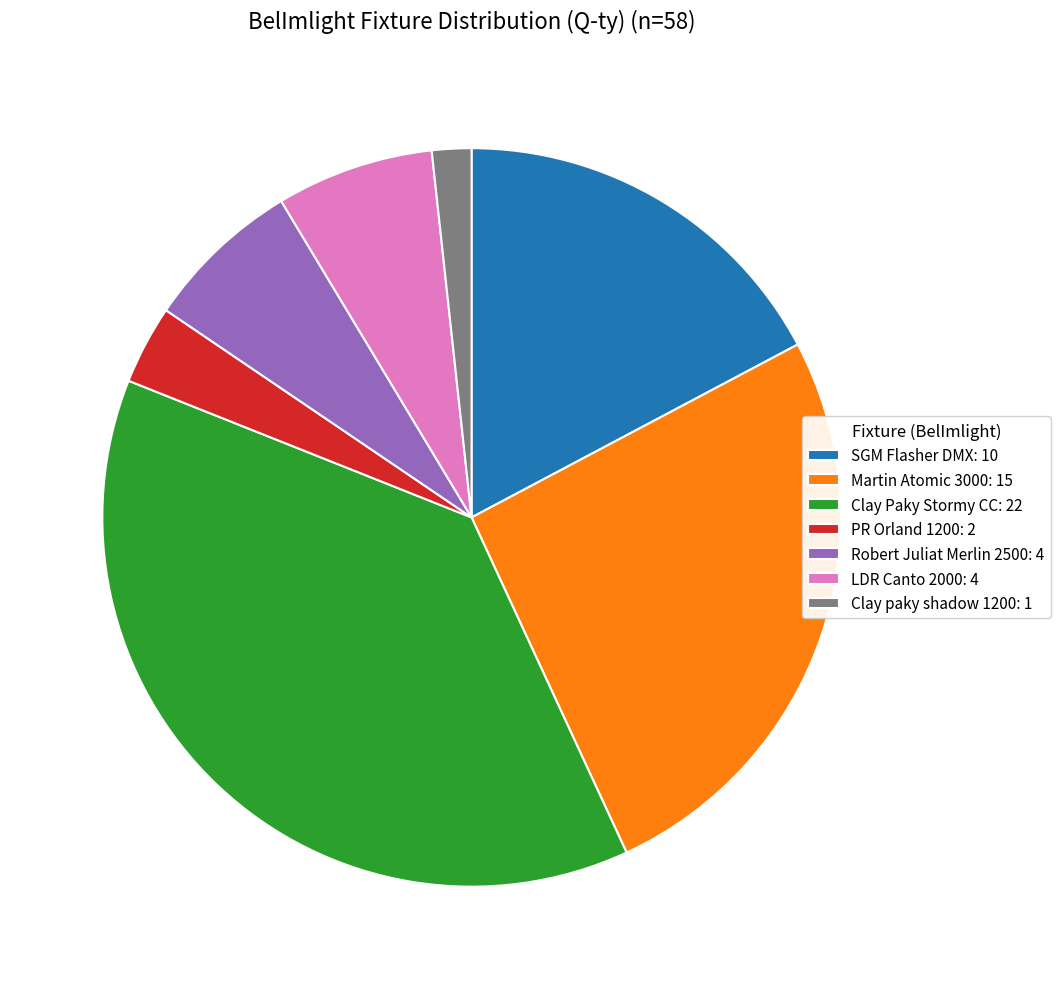

What is the smallest slice in the pie chart?

Clay paky shadow 1200: 1